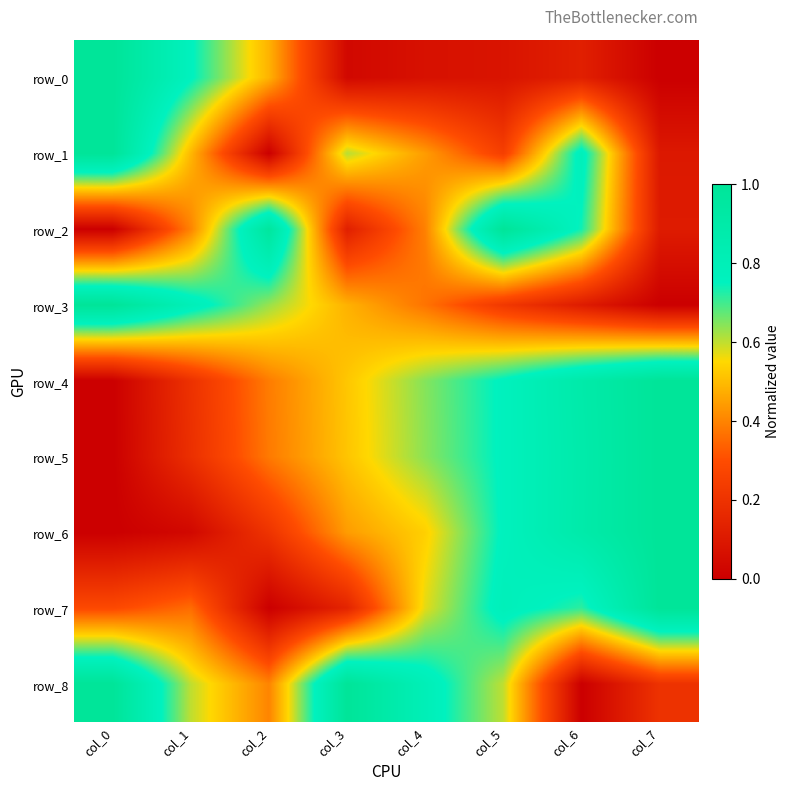

Rank the series by their maximum value, from highest to lowest.

row_0, row_1, row_2, row_3, row_4, row_5, row_6, row_7, row_8